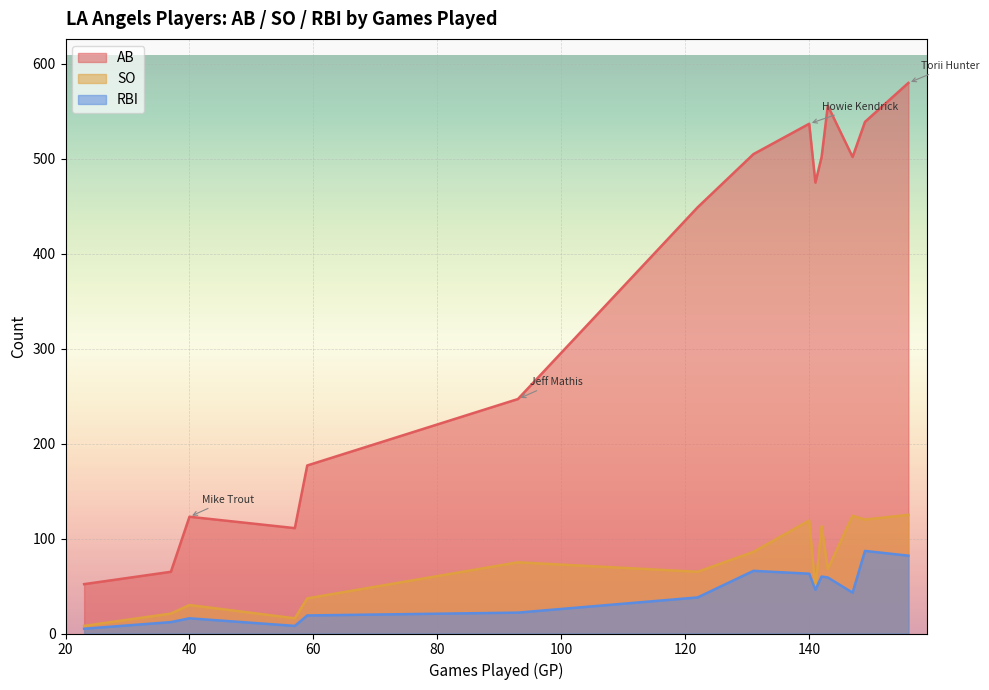

How many series are shown in this chart?

3